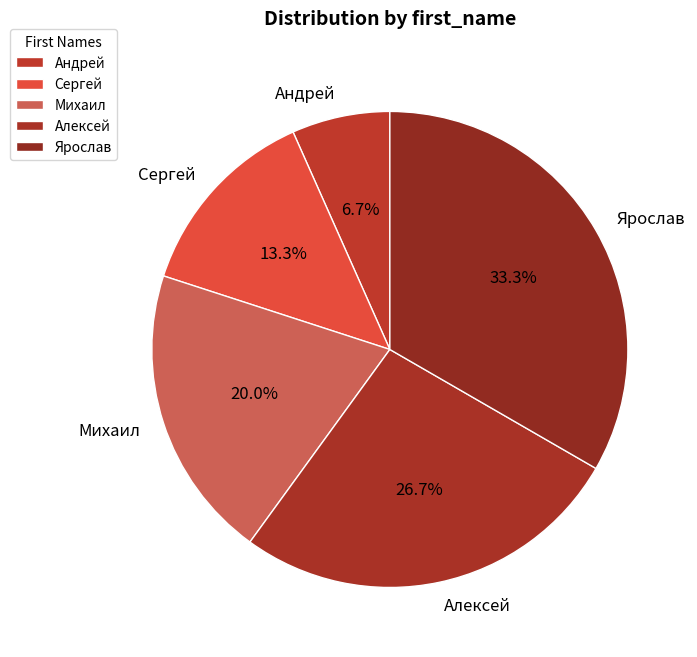

How many slices are in this pie chart?

5